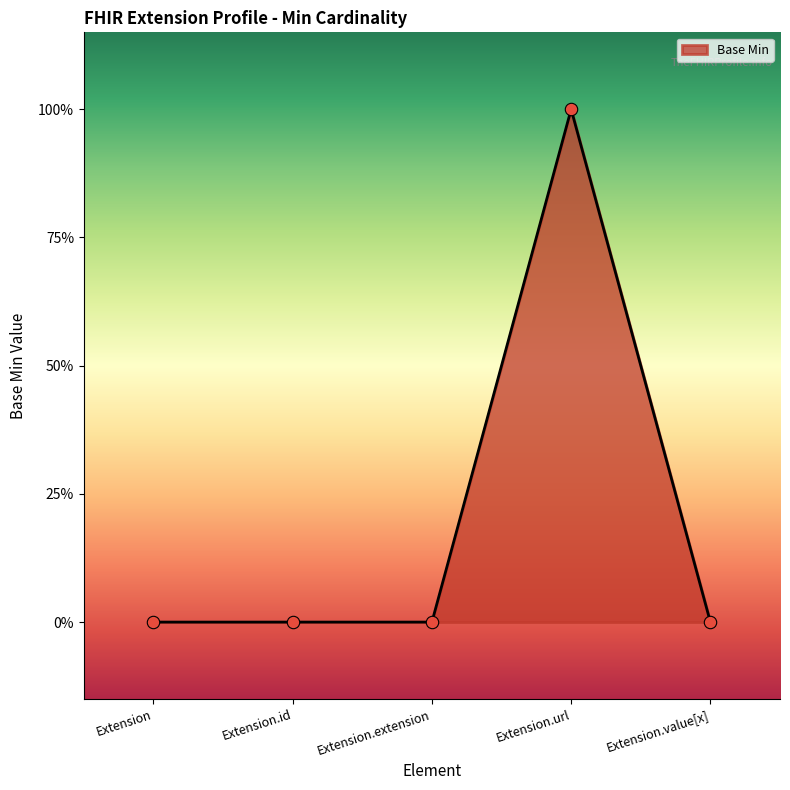

Between Extension.id and Extension, which is larger?

Extension.id